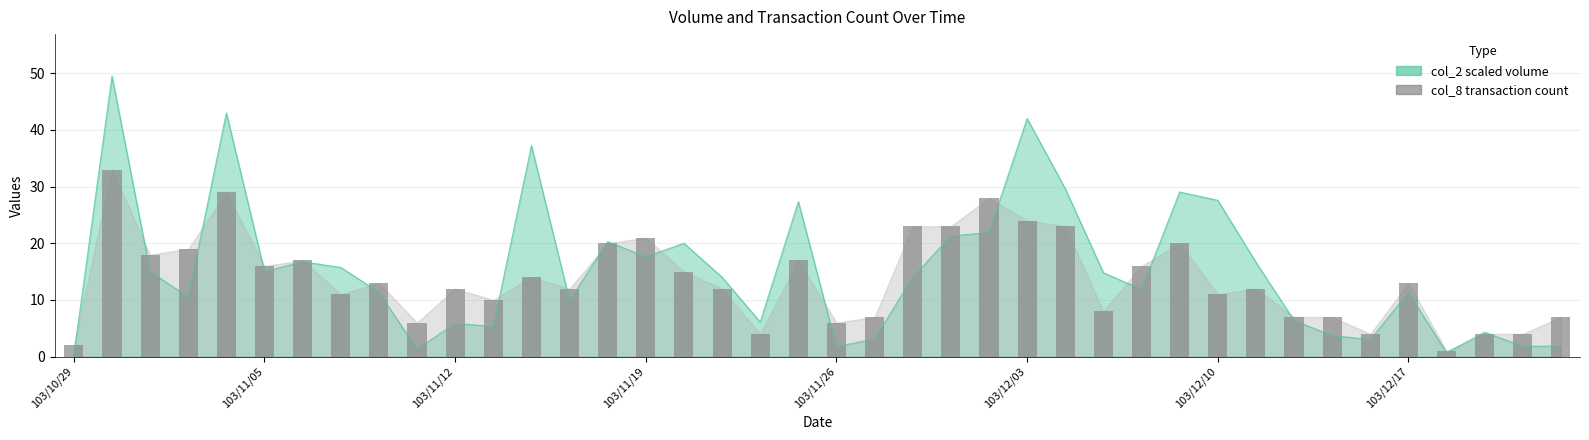

What is the smallest value displayed?

1